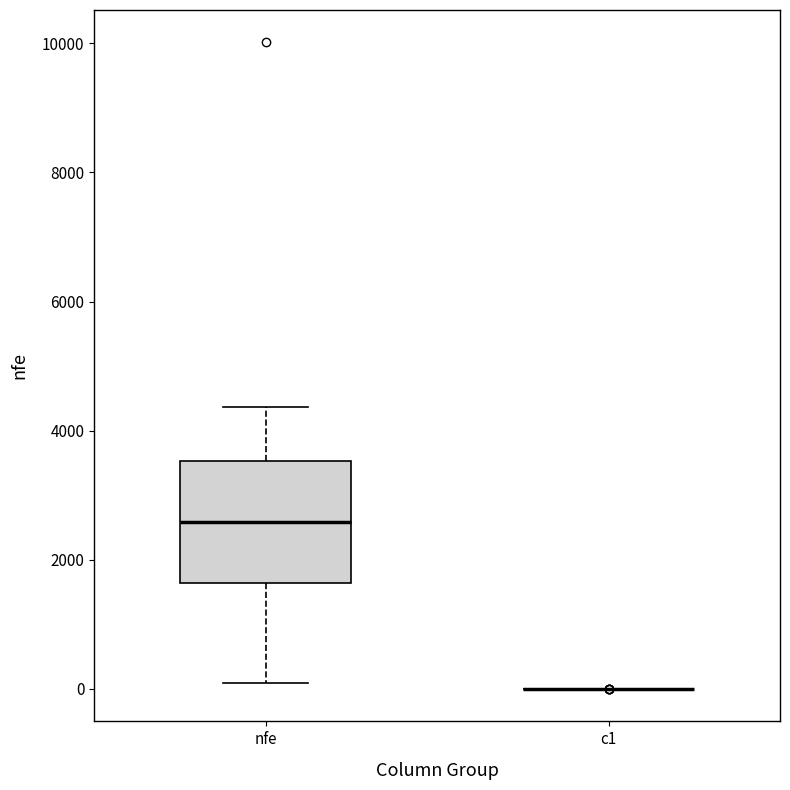

Which box is the tallest, from its lower edge to its upper edge?

nfe